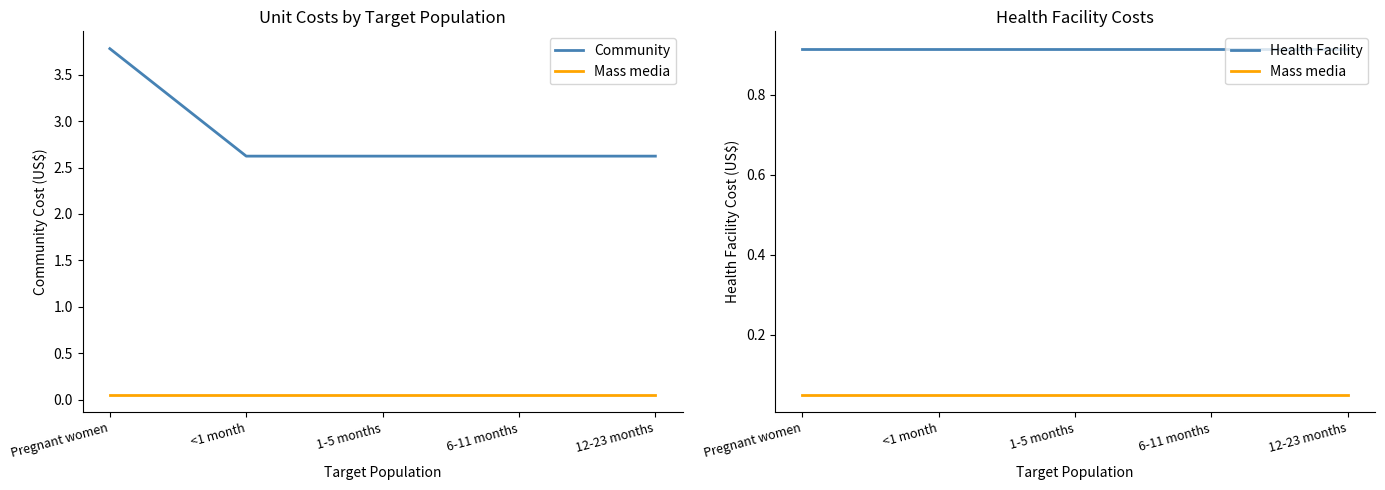

Rank the series by their maximum value, from lowest to highest.

Mass media, Health Facility, Community